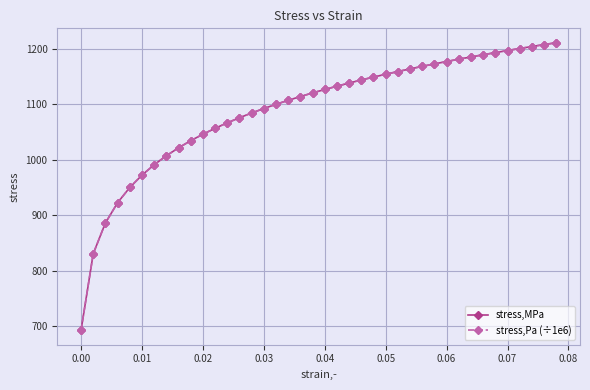

Is this an area chart (filled region under the line)?

No